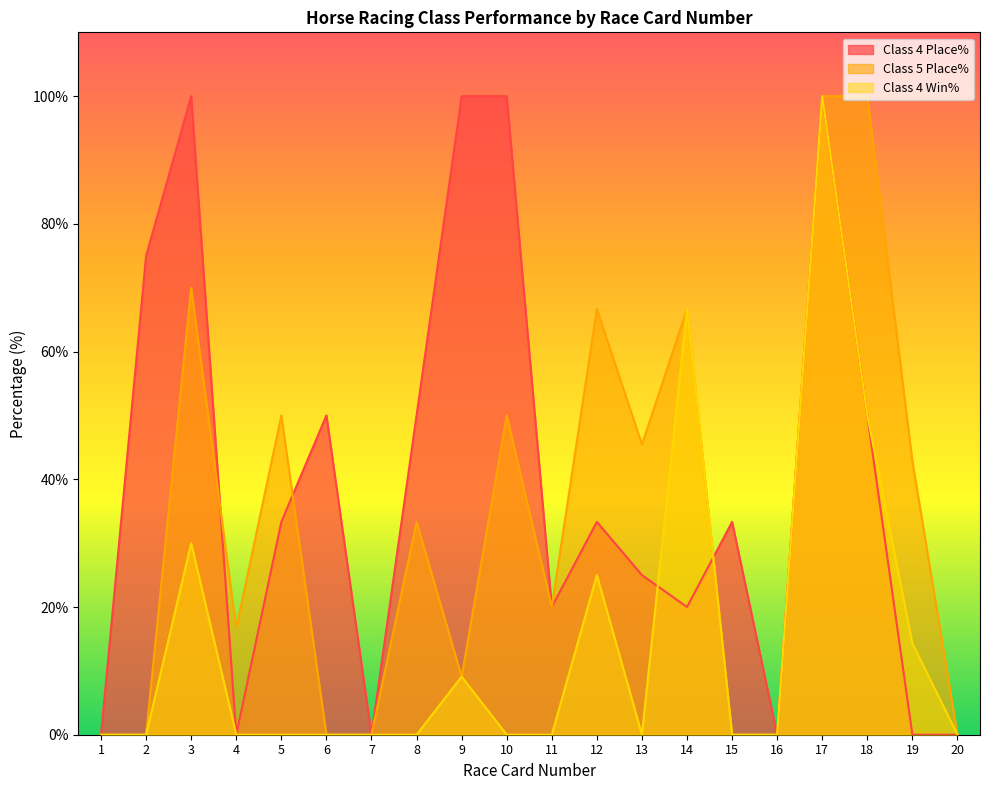

Count the Class 4 Place% values in the range 0 to 75.

16